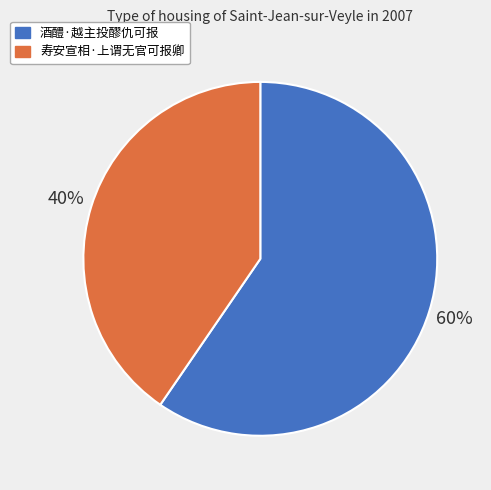

What is the largest slice in the pie chart?

酒醴·越主投醪仇可报